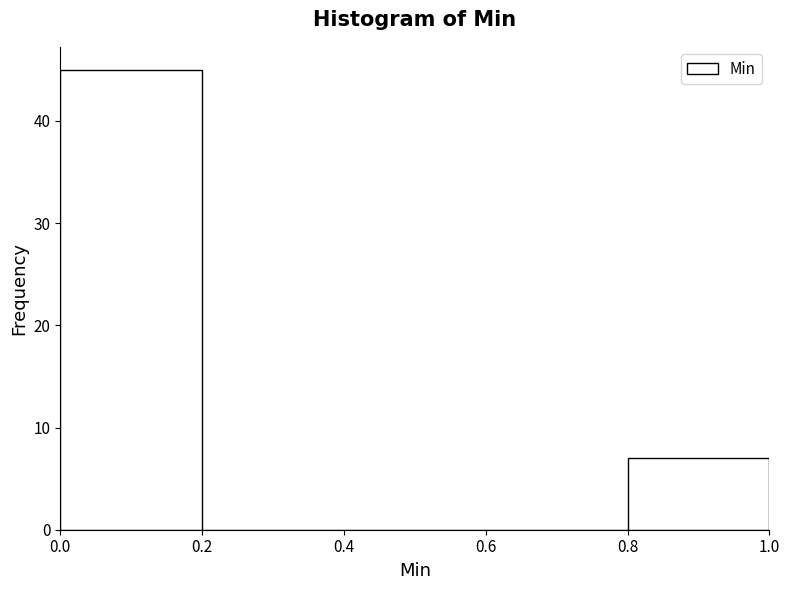

Reading left to right, transcribe this chart: for each bar, give the range it covers on the x-axis and its height. The values are not printed on the chart, so give them approximately, as read against the axis.

0.0 to 0.2: 45
0.2 to 0.4: 0
0.4 to 0.6: 0
0.6 to 0.8: 0
0.8 to 1.0: 7